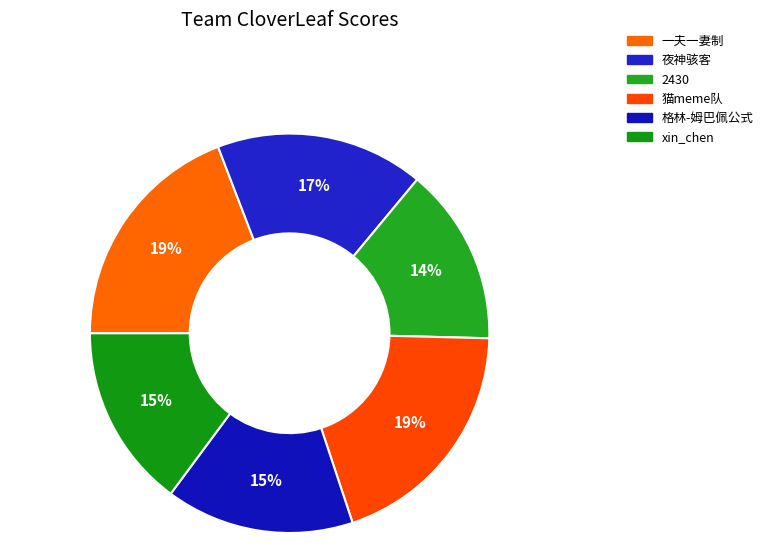

To the nearest percent, what portion does 格林-姆巴佩公式 represent?

15%